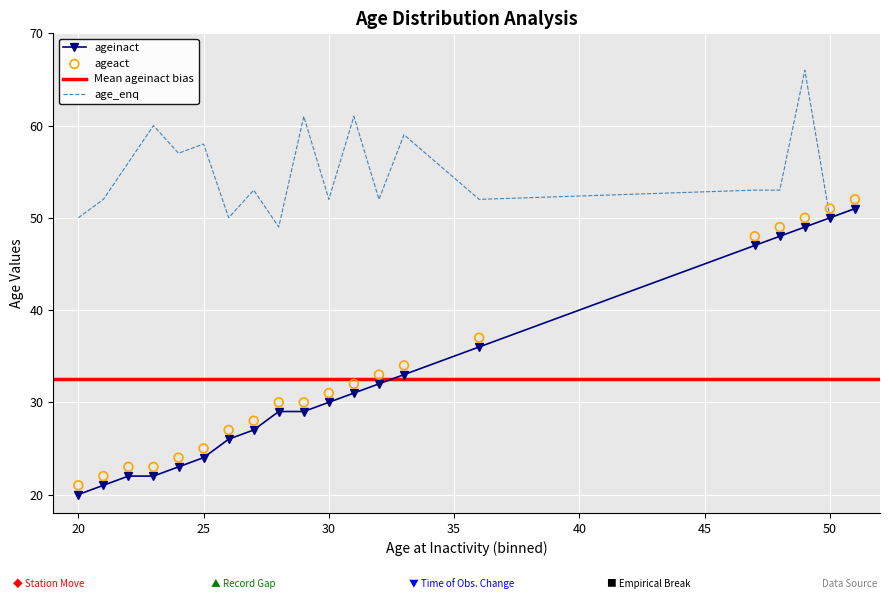

Which series reaches the minimum Y coordinate?

ageinact